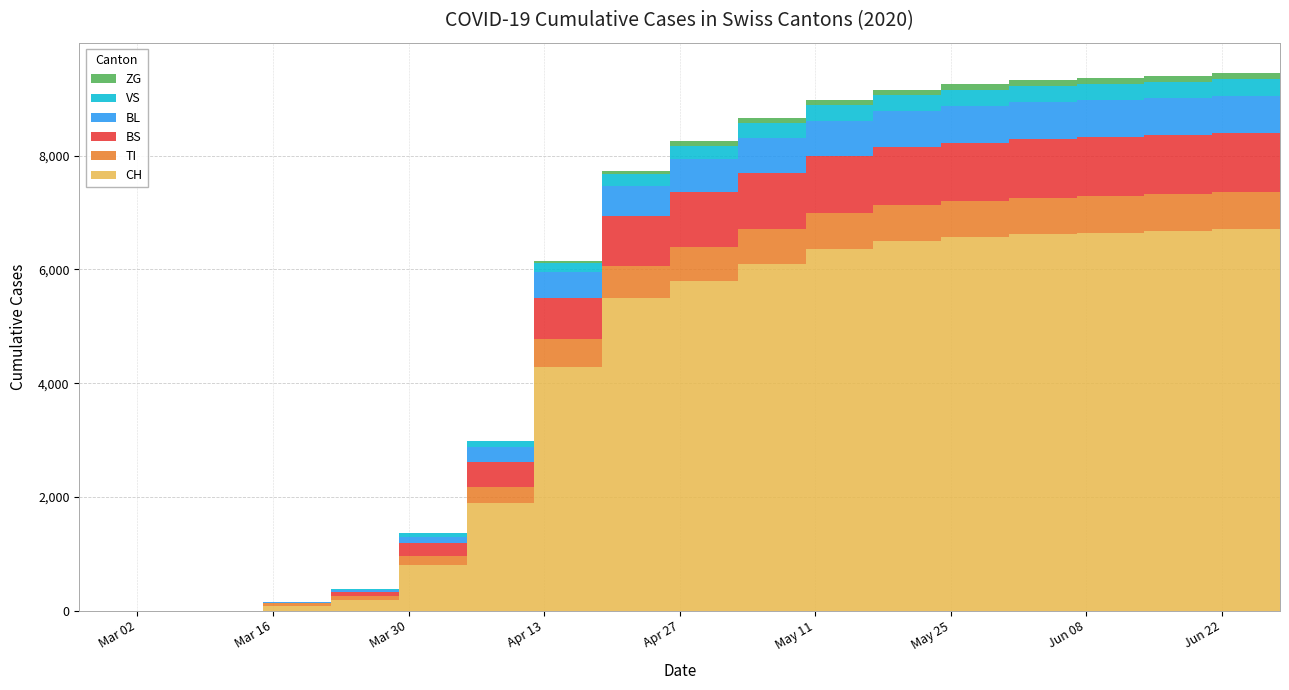

Reading left to right, transcribe all the data shown in this chart.

CH: 0	0	0	79	192	806	1887	4284	5500	5800	6100	6359	6496	6564	6618	6648	6673	6706	6762
TI: 0	0	0	61	70	155	287	487	560	596	617	632	640	643	645	647	648	649	650
BS: 0	0	0	0	73	228	434	721	880	960	985	998	1012	1025	1030	1035	1038	1041	1044
BL: 0	0	0	5	21	115	266	460	530	579	604	622	631	638	643	647	651	656	660
VS: 0	0	0	6	19	54	109	170	210	240	265	276	281	284	286	287	288	289	290
ZG: 0	0	0	0	0	0	0	22	55	78	95	100	103	104	104	104	104	105	106